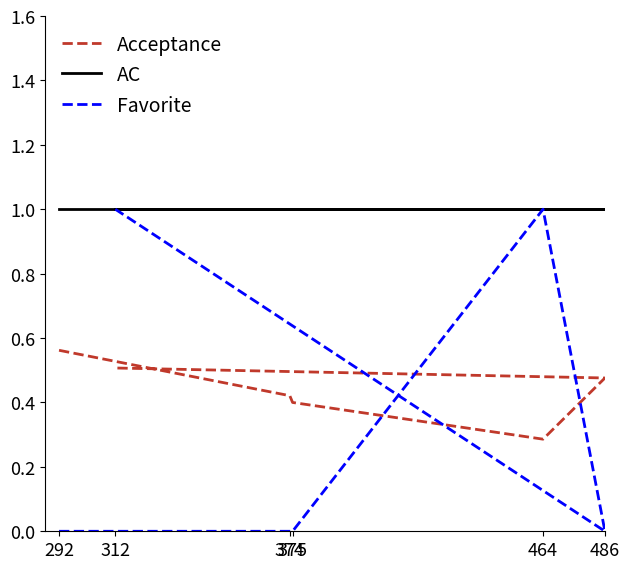

Is this an area chart (filled region under the line)?

No